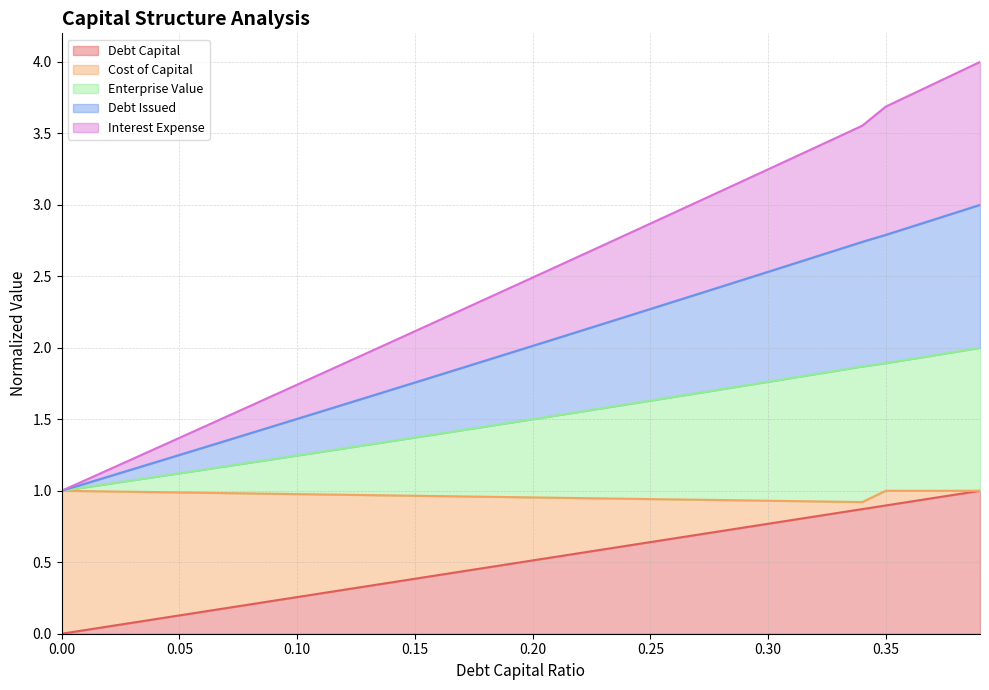

Does the chart display data point markers on the line(s)?

No